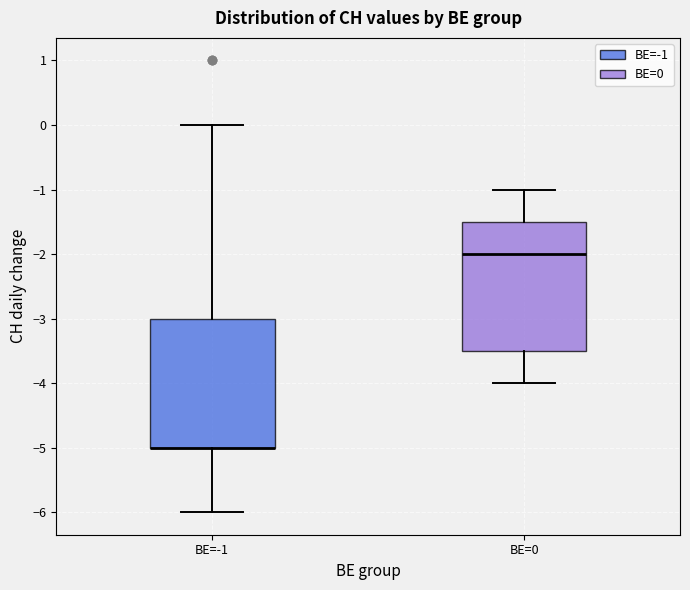

Where does the upper whisker of the box for BE=0 end on the y-axis? The values are not printed on the chart, so give them approximately, as read against the axis.

-1.0